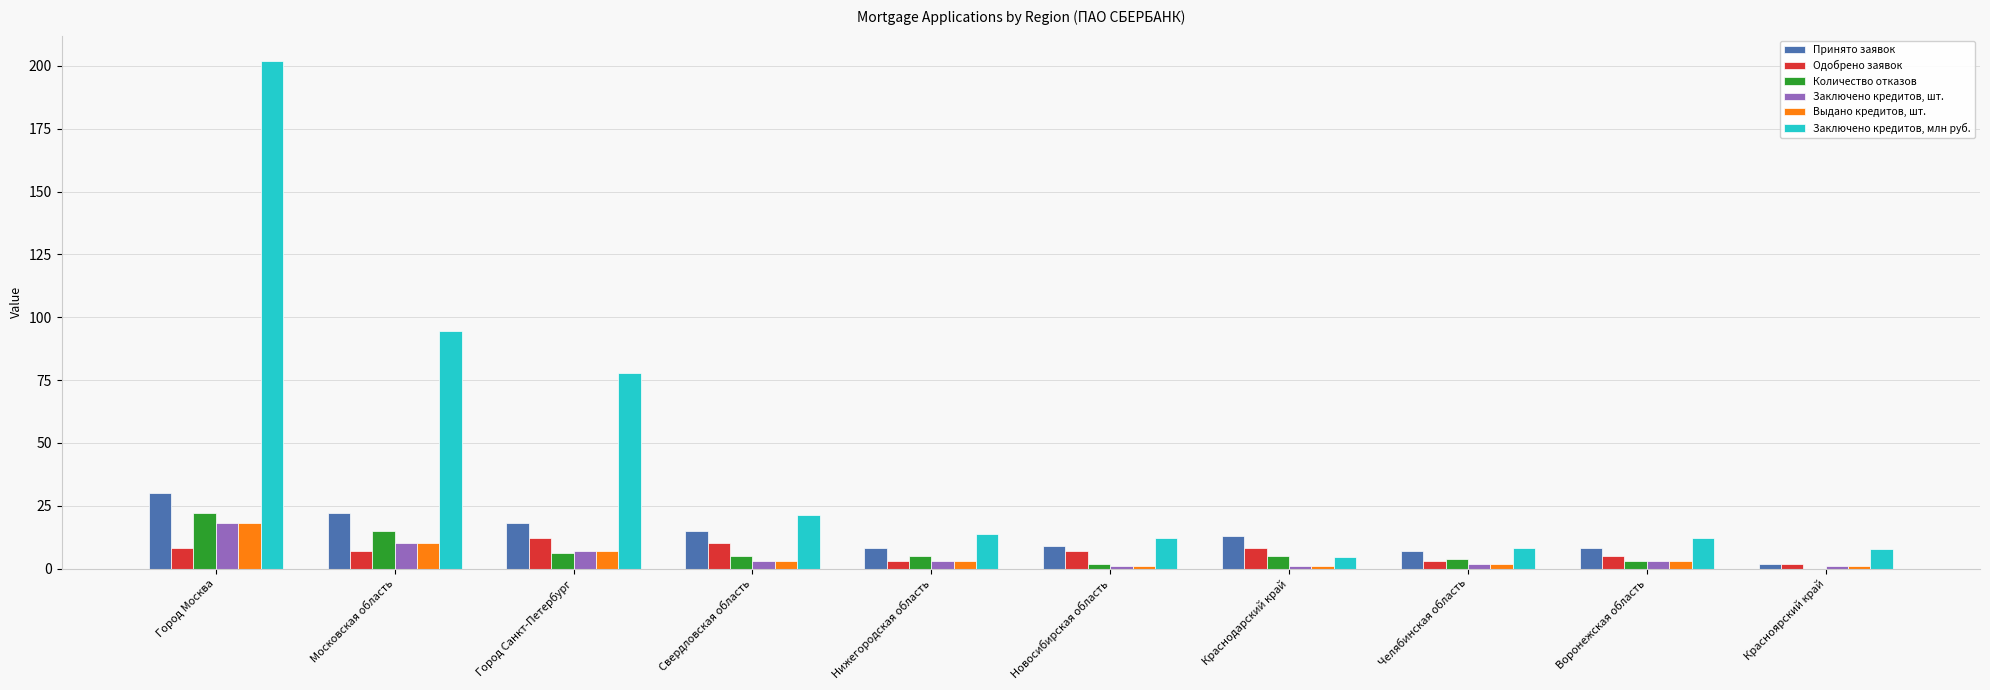

How many categories are shown in the chart?

10